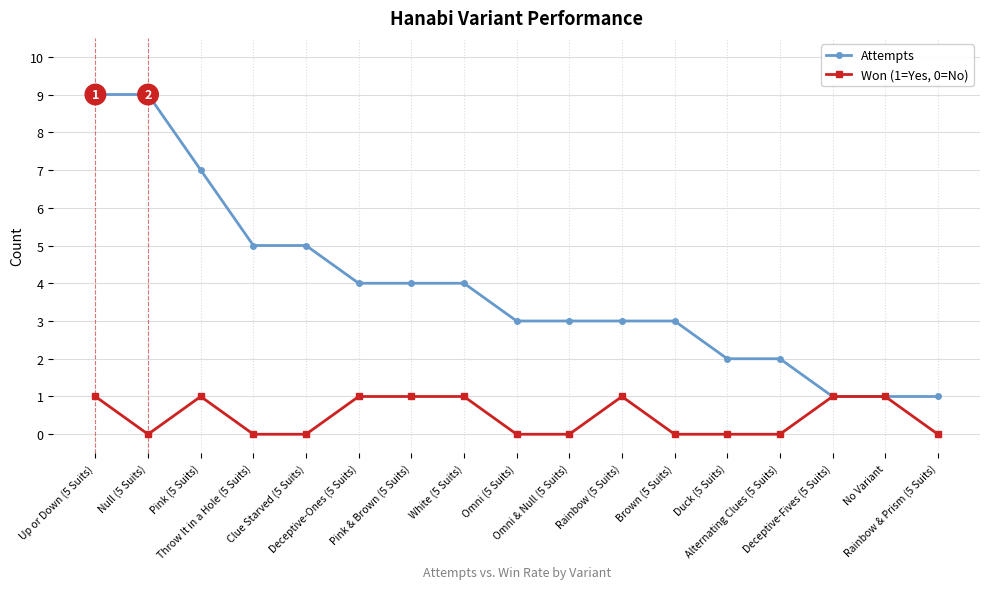

What position from the left is Rainbow (5 Suits)?

11